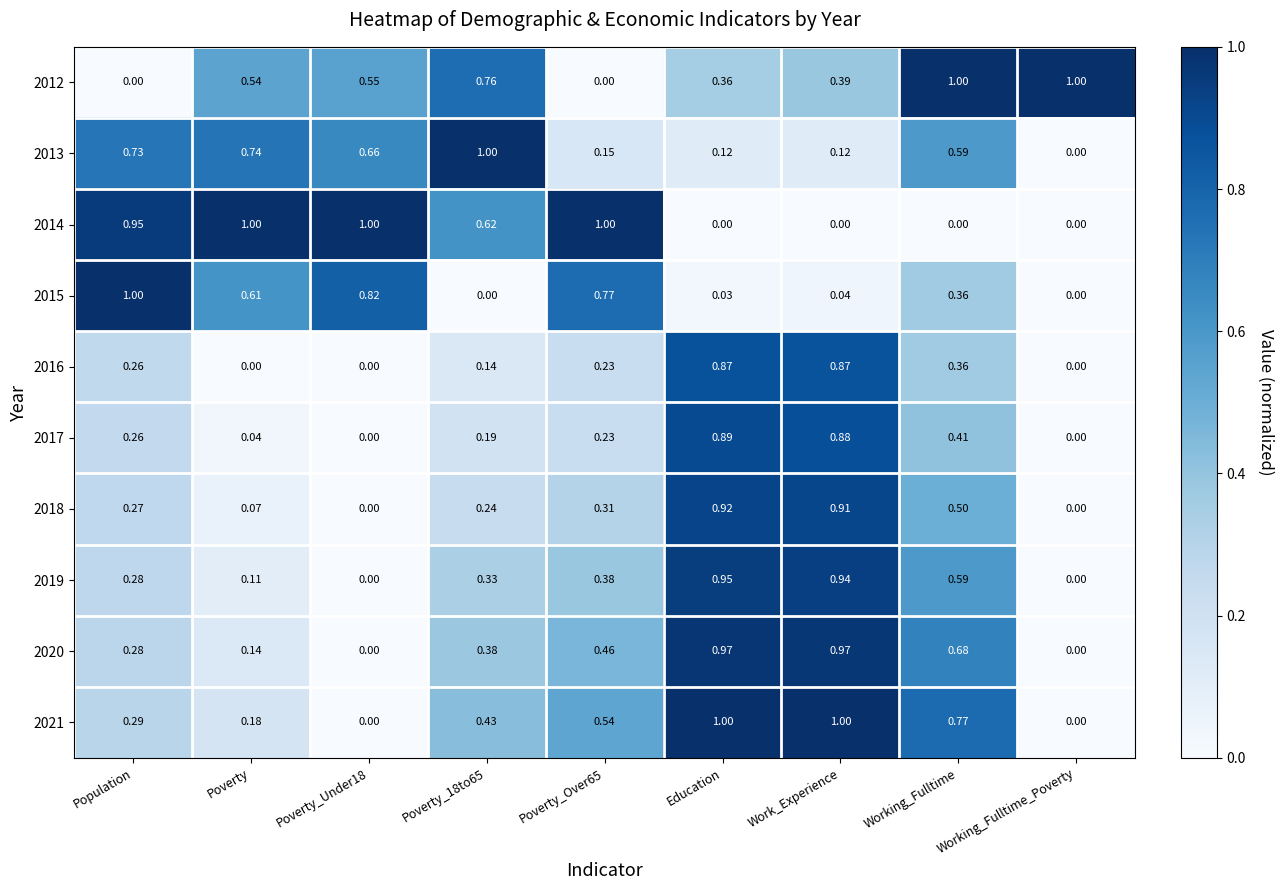

Where is 2013 nearest to the value 0?

Working_Fulltime_Poverty